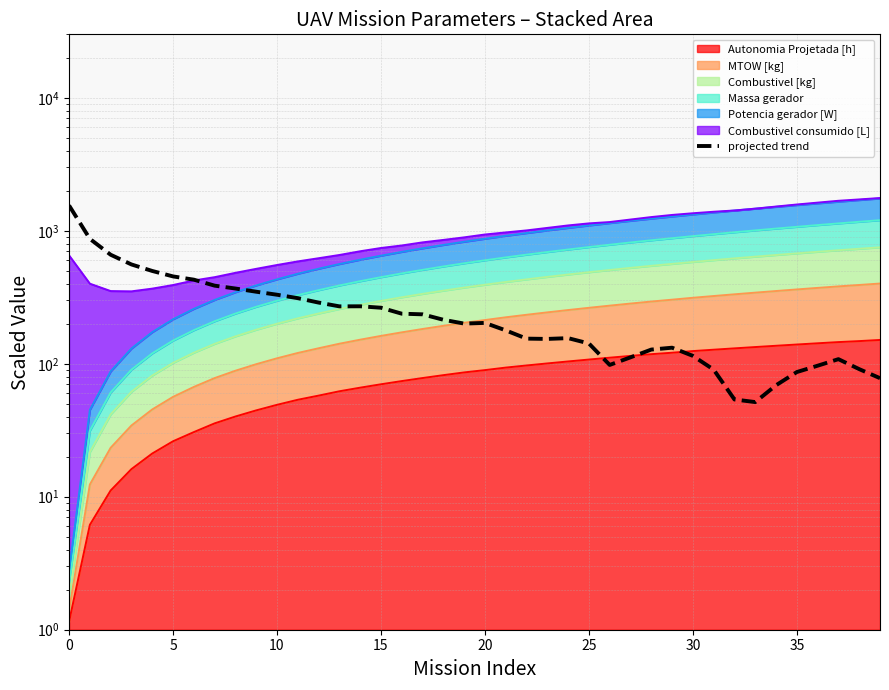

What is the label of the 14th point from the right?

26